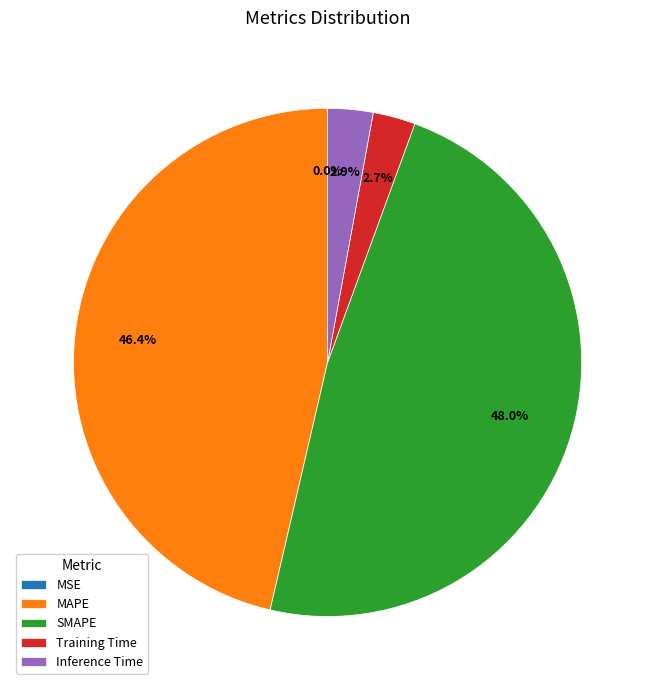

To the nearest percent, what is the average slice percentage?

20%